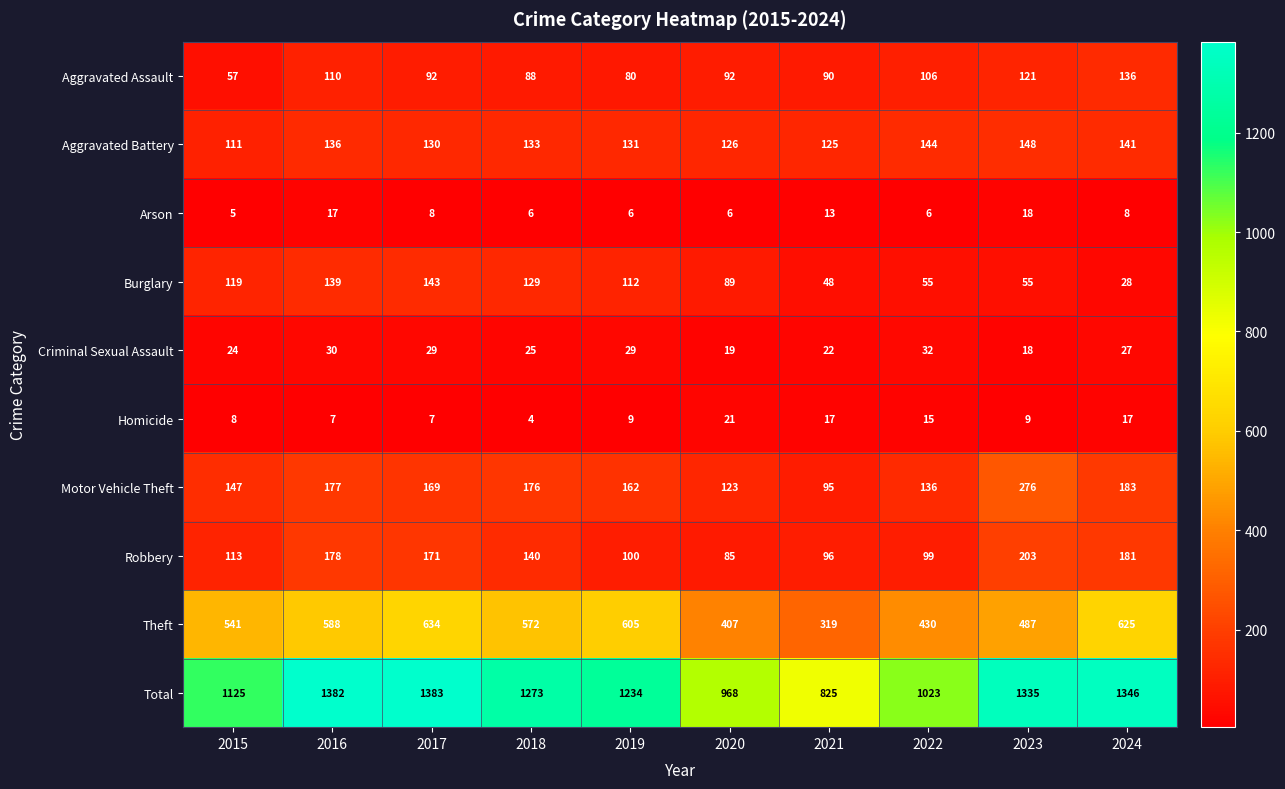

Count the number of data series in this chart.

10